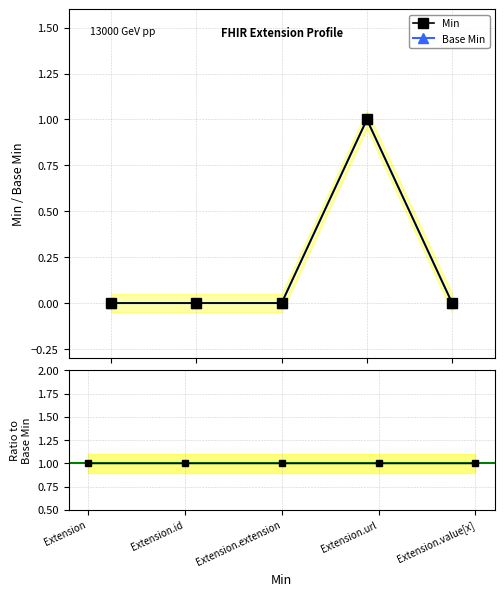

How many values in the Extension series exceed 0?

1